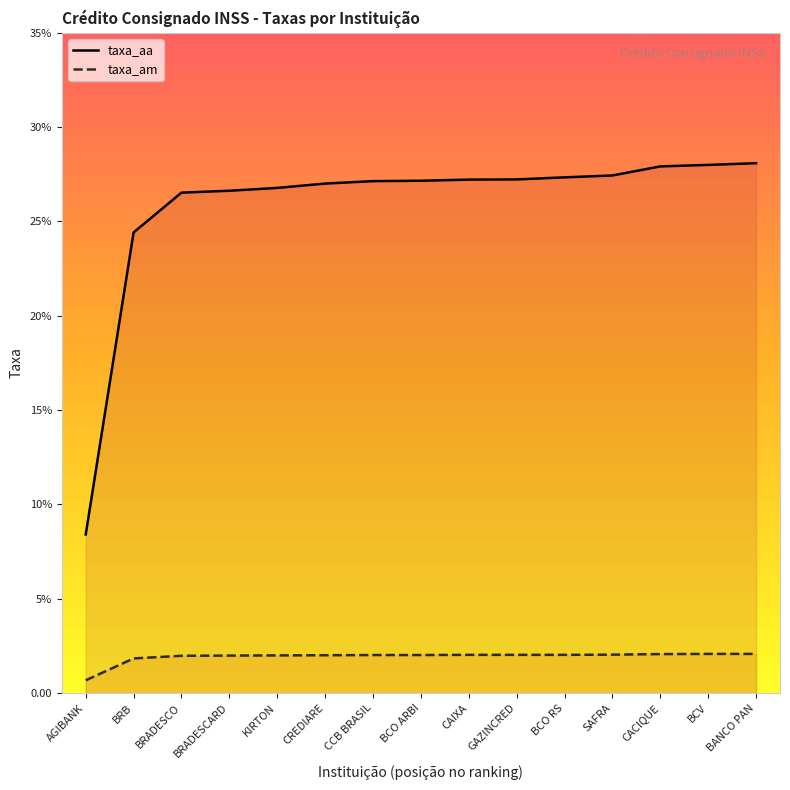

Rank the series at CREDIARE from lowest to highest value.

taxa_am, taxa_aa